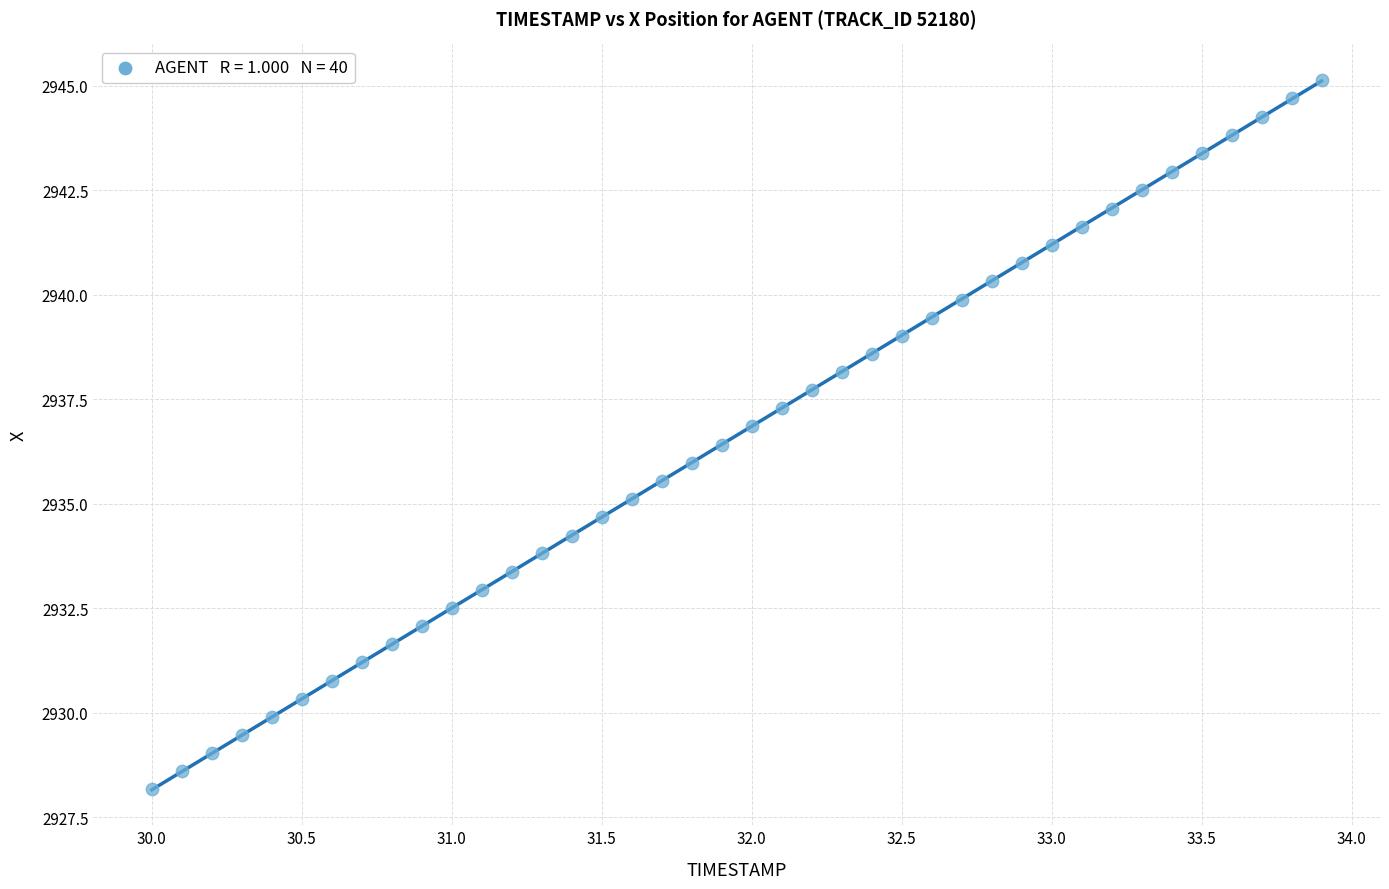

What is the range of Y values (max minus min)?

17.0